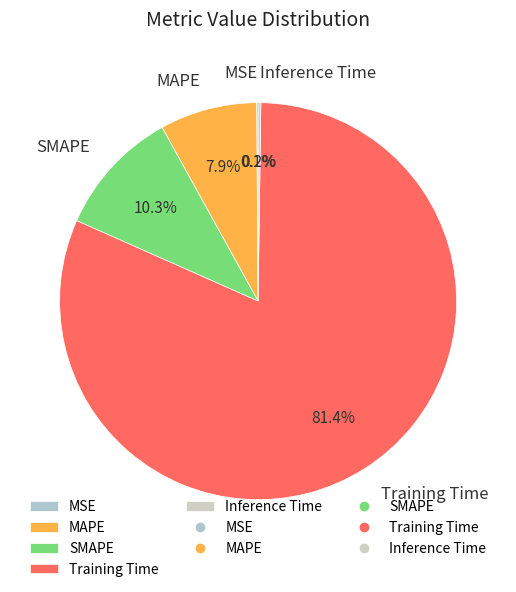

What is the largest slice in the pie chart?

Training Time